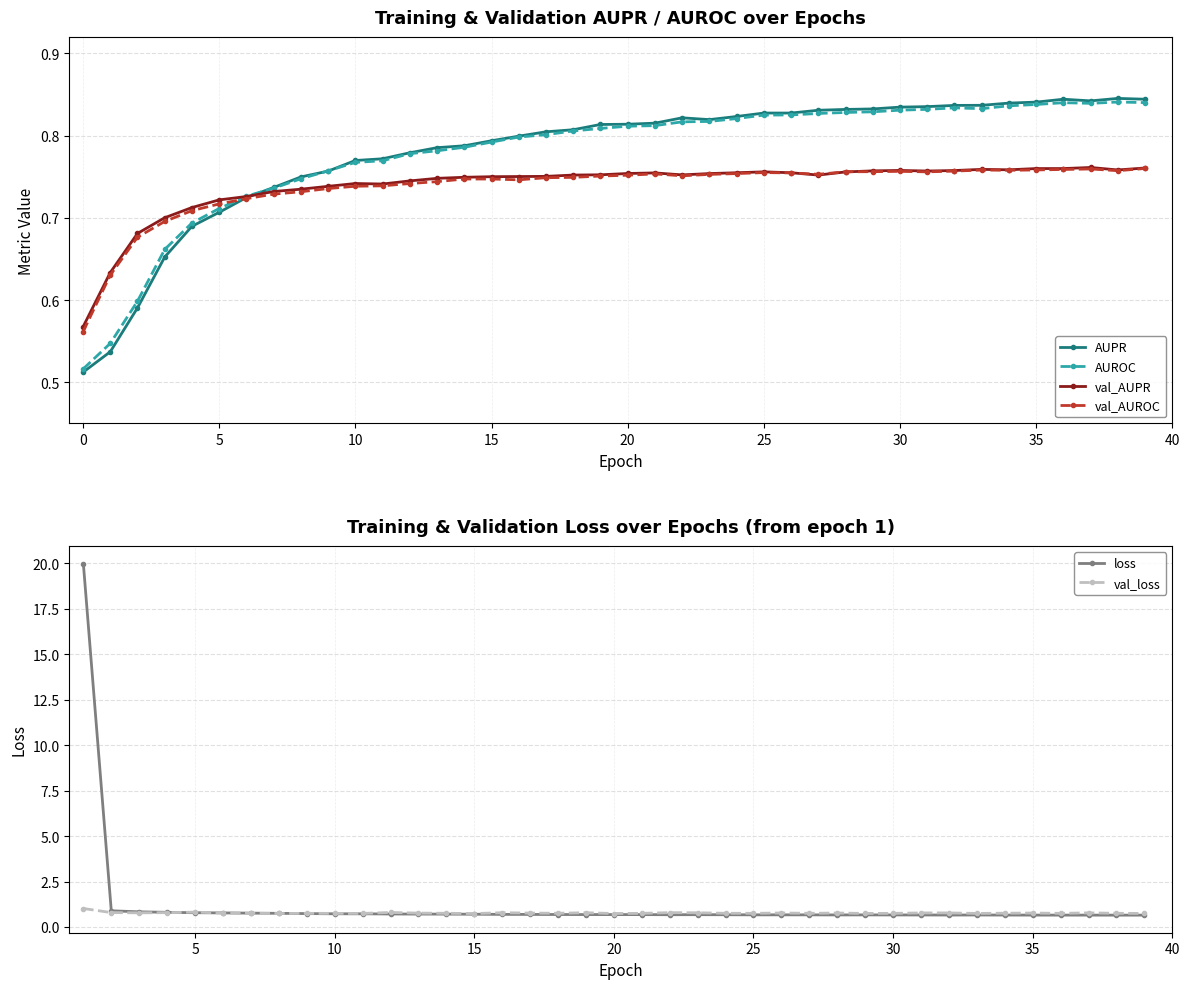

Count the val_AUPR values in the range 0 to 1.

40